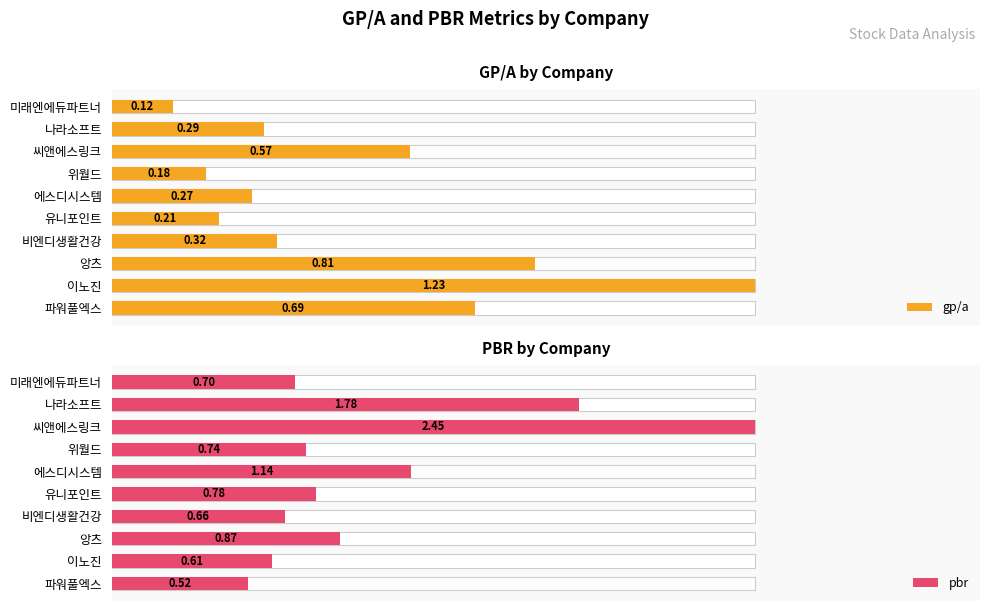

What is the difference between the maximum and minimum values in the pbr series?

1.9